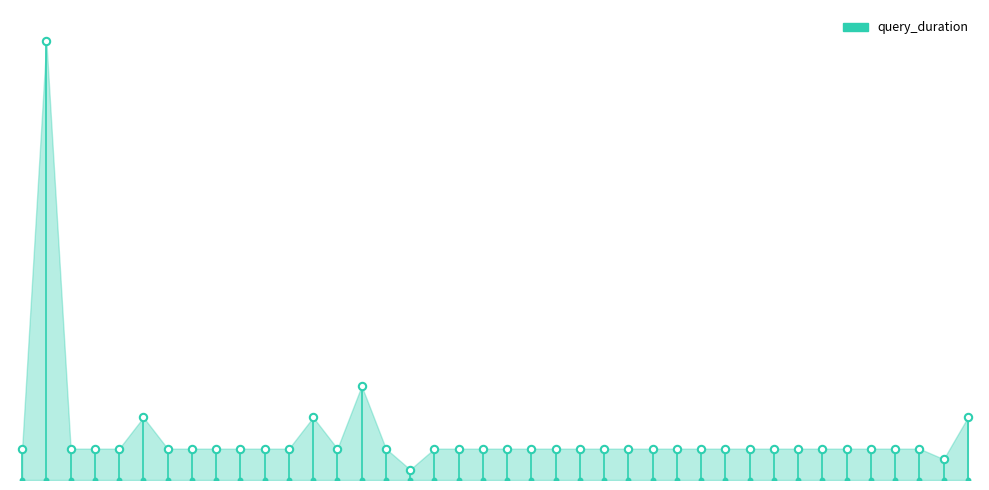

What is the ratio of the value at 00:33 to the value at 02:54?

1.0